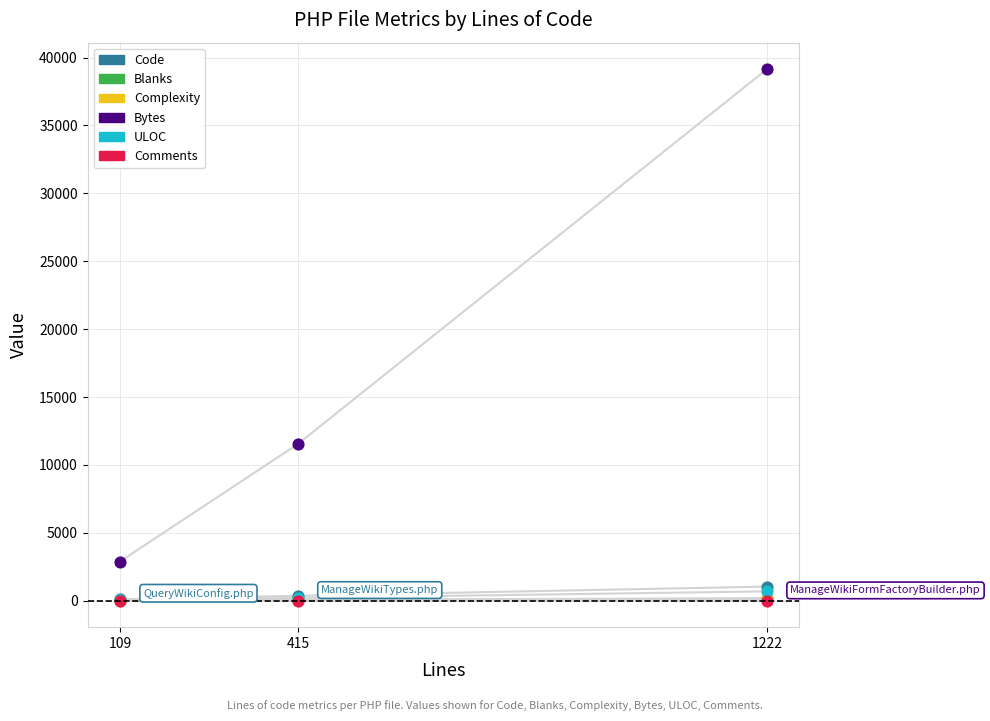

What are all the series names shown in the legend?

Code, Blanks, Complexity, Bytes, ULOC, Comments